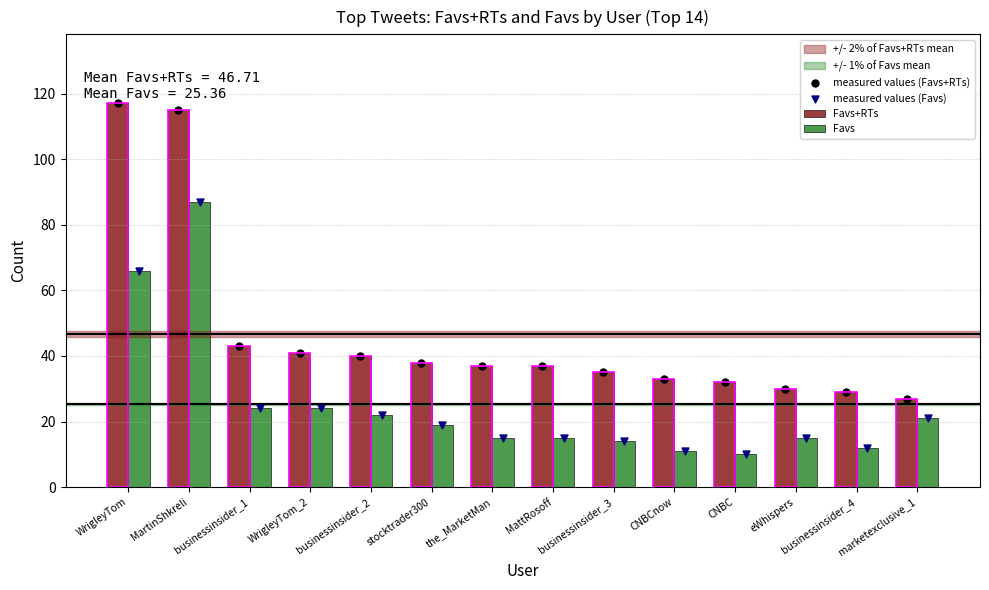

At how many categories does at least one series exceed 96?

2